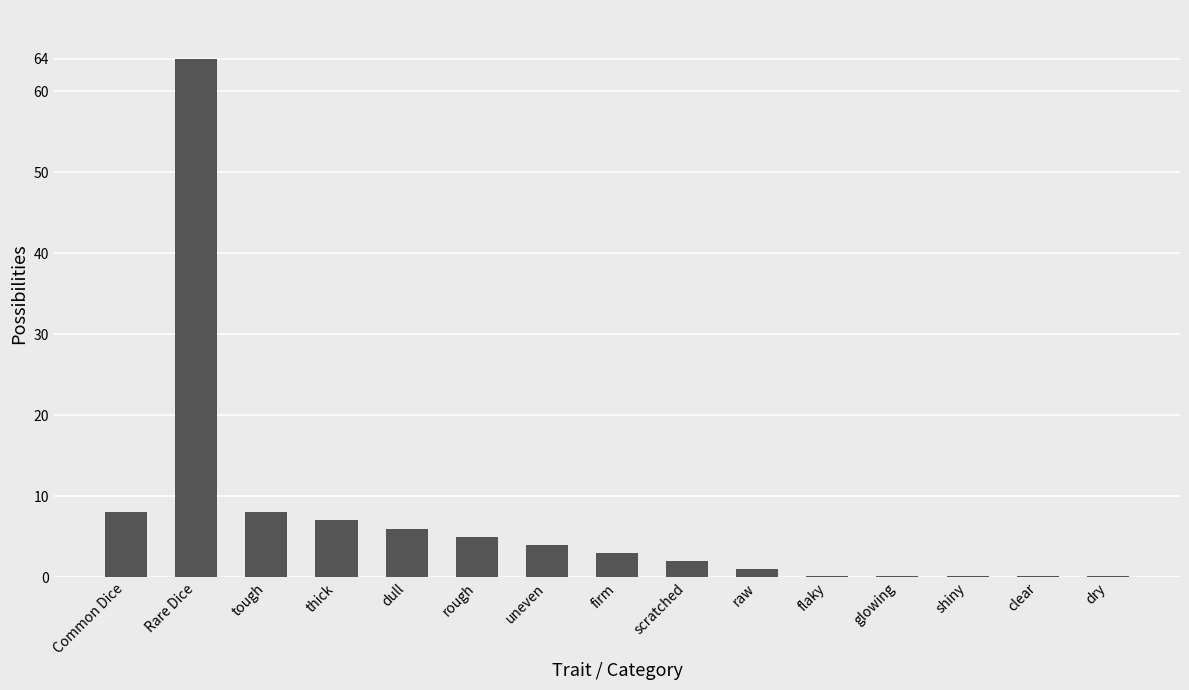

The chart shows a value of 5.1 at tough. True or false?

False